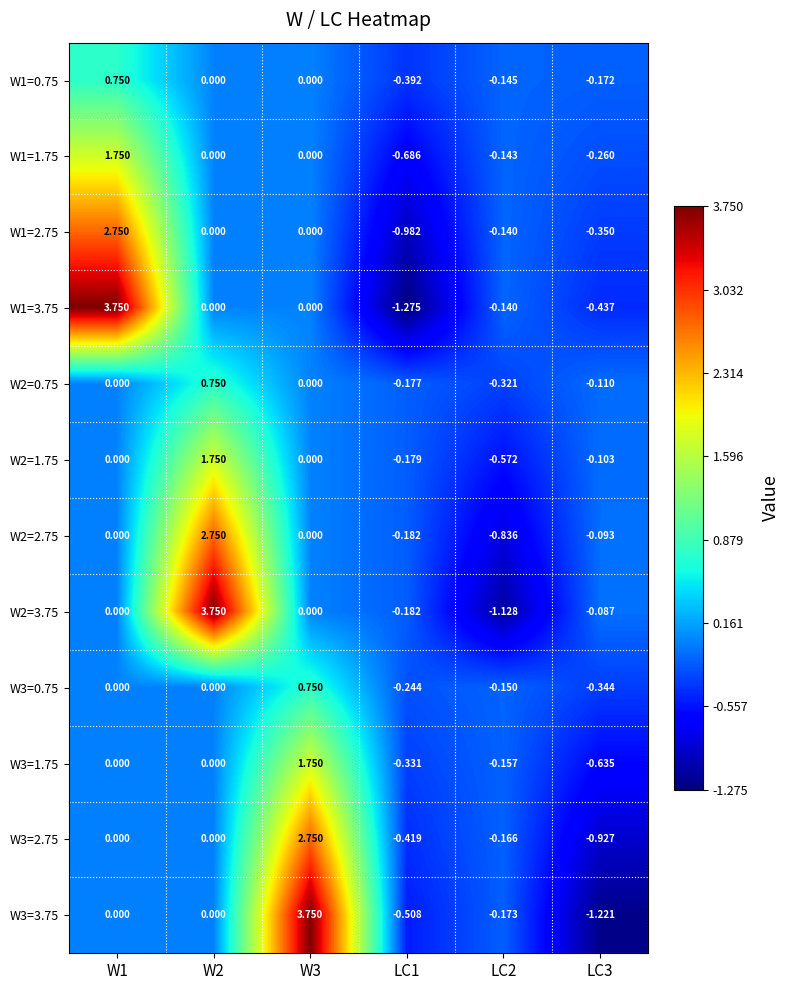

Is the value of W2=3.75 at LC3 greater than the value of W1=2.75 at W2?

No